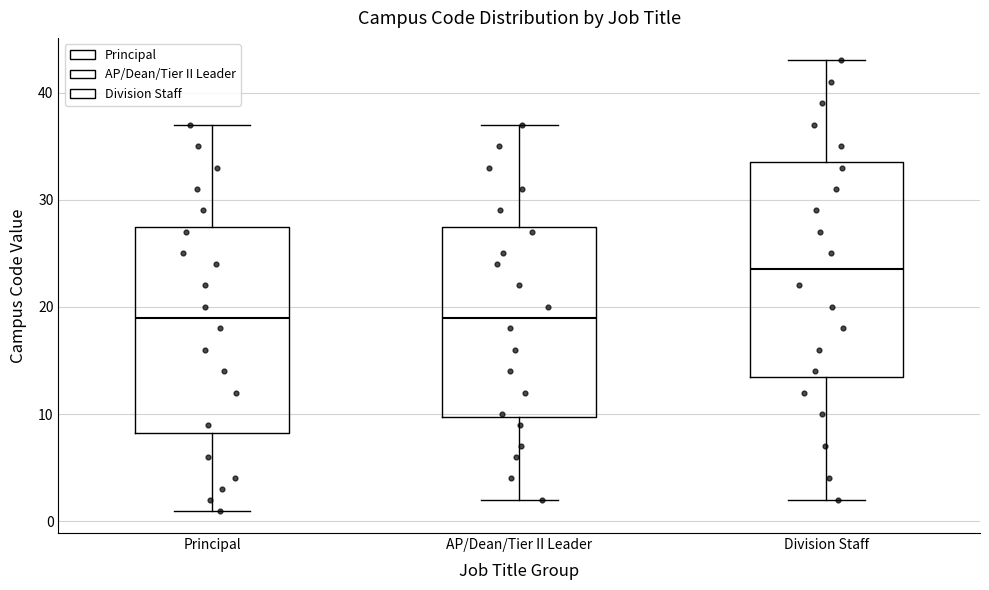

Reading left to right, read every box against the y-axis: the position of its median line, the range the box covers, and the ends of its whiskers. The values are not printed on the chart, so give them approximately, as read against the axis.

Principal: median 19, box 8 to 28, whiskers 1 to 37
AP/Dean/Tier II Leader: median 19, box 10 to 28, whiskers 2 to 37
Division Staff: median 24, box 14 to 34, whiskers 2 to 43